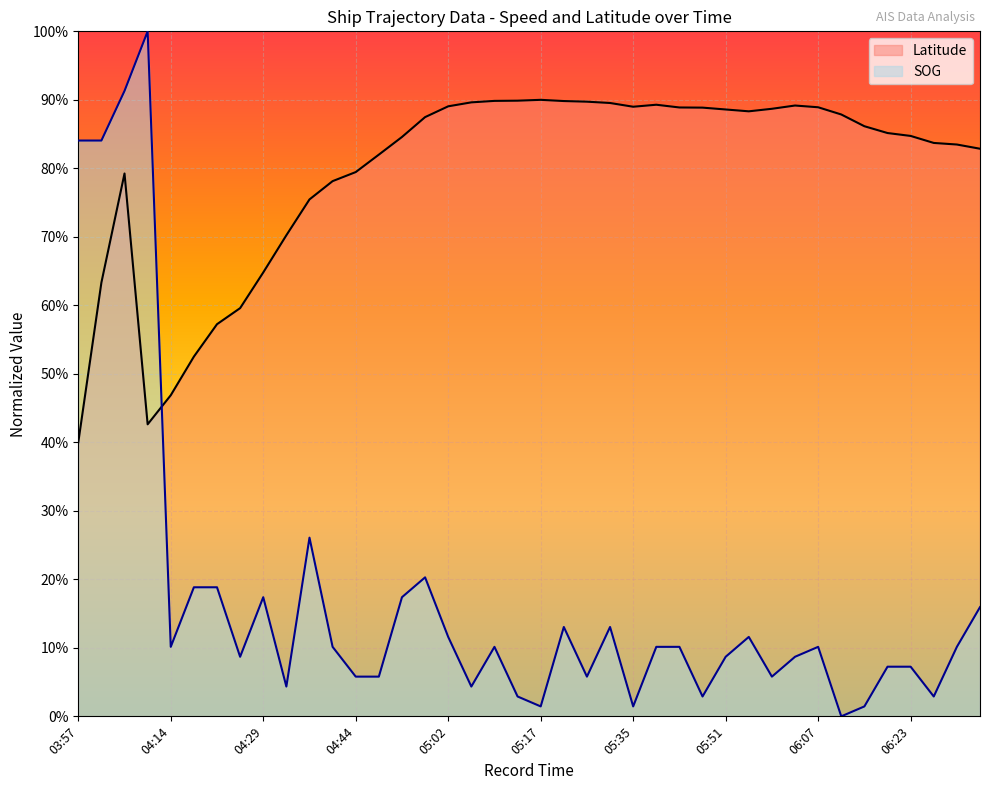

What is the difference between the second highest and second lowest values in the Latitude series?

0.5